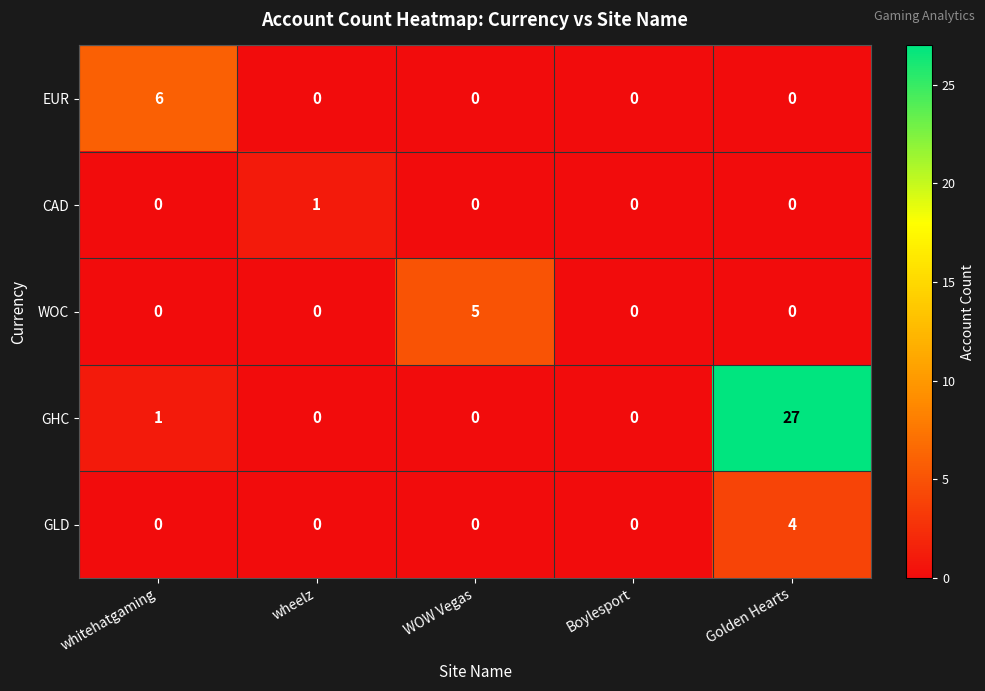

What is the greatest value displayed?

27